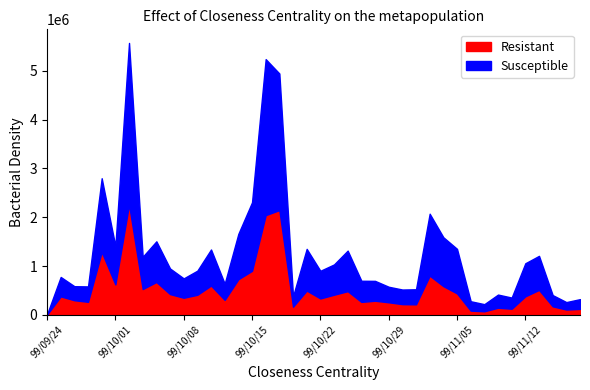

What is the highest value of the Resistant series?

2261000